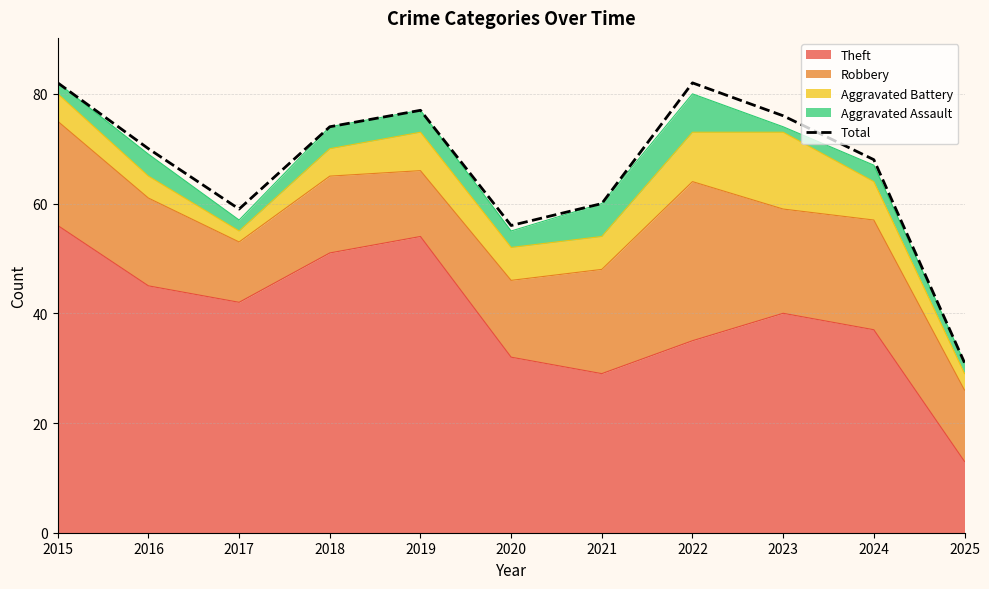

How many data points does each series have?

11